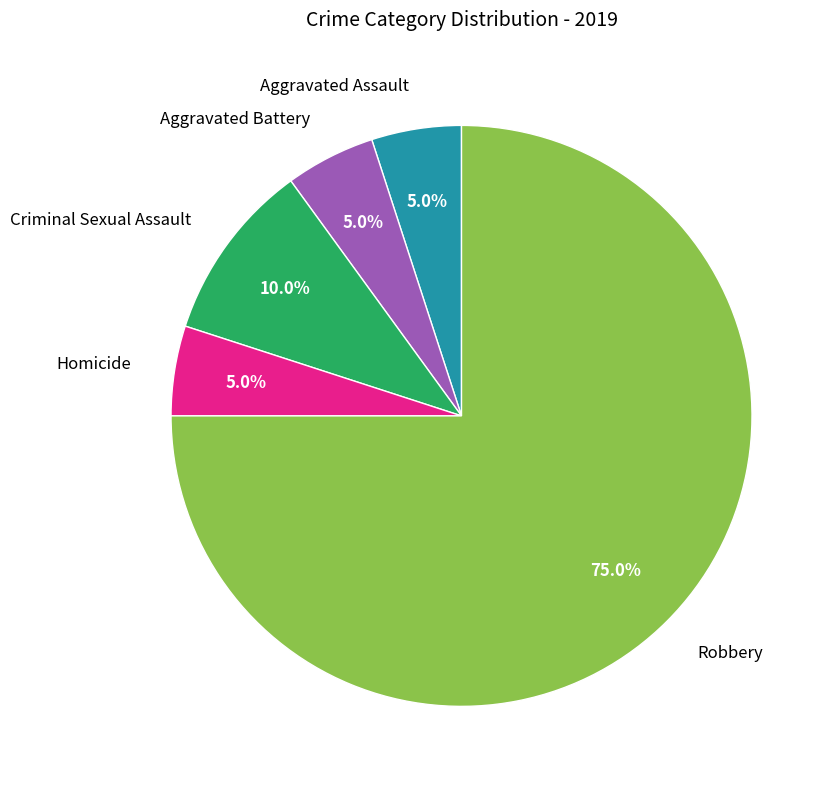

Is there a majority slice in this chart?

Yes